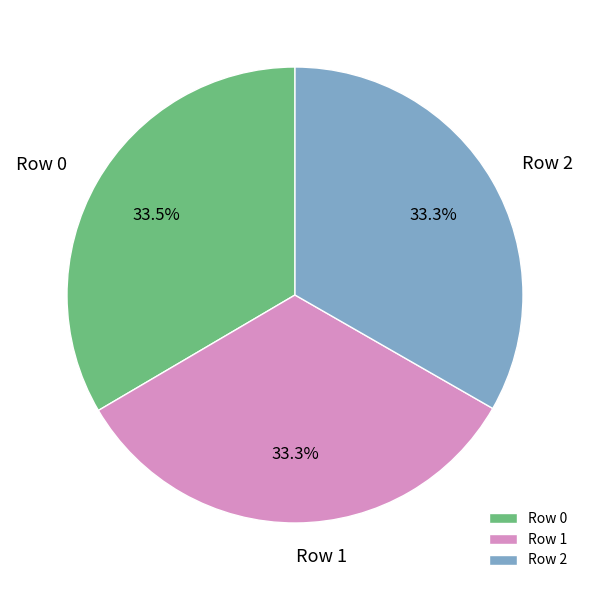

What is the ratio of the value at Row 0 to the value at Row 1?

1.0